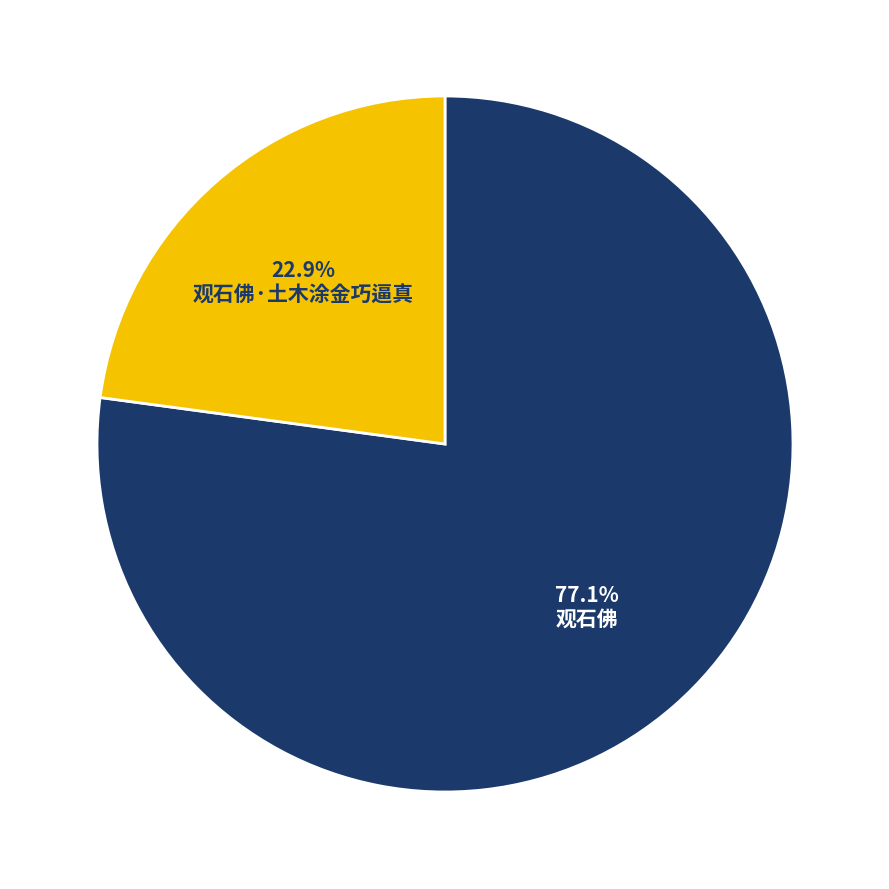

True or false: 观石佛·土木涂金巧逼真 accounts for 23% of the total.

True